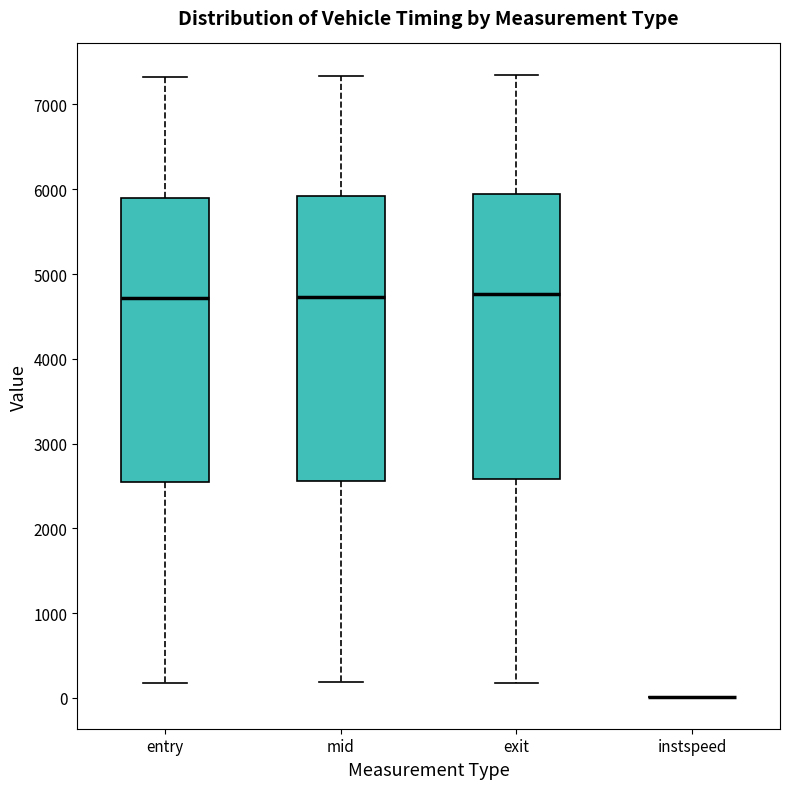

Where does the upper whisker of the box for mid end on the y-axis? The values are not printed on the chart, so give them approximately, as read against the axis.

7300